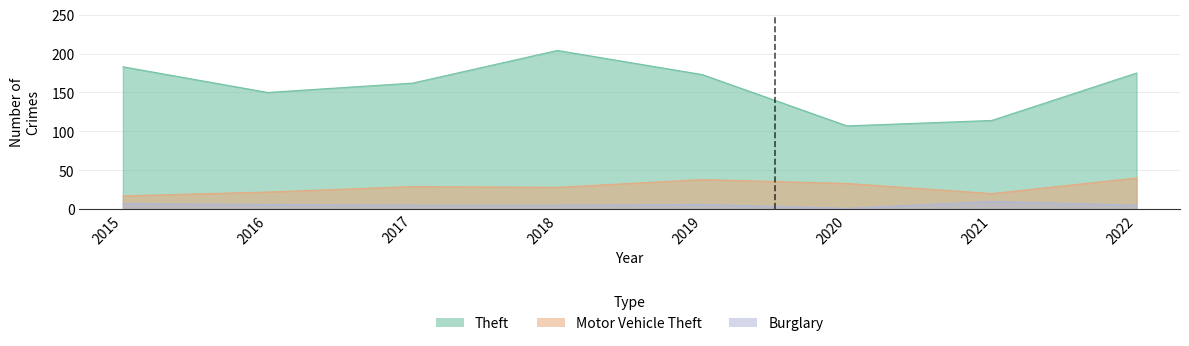

What are all the series names shown in the legend?

Theft, Motor Vehicle Theft, Burglary